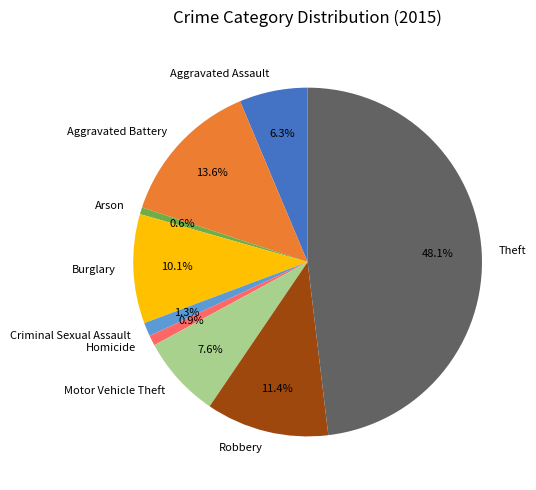

How many segments does this pie chart have?

9